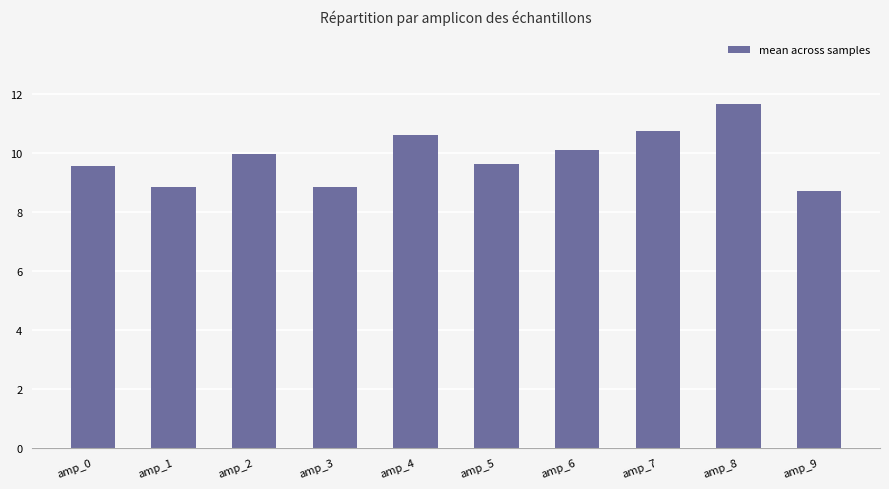

What is the smallest value displayed?

8.7